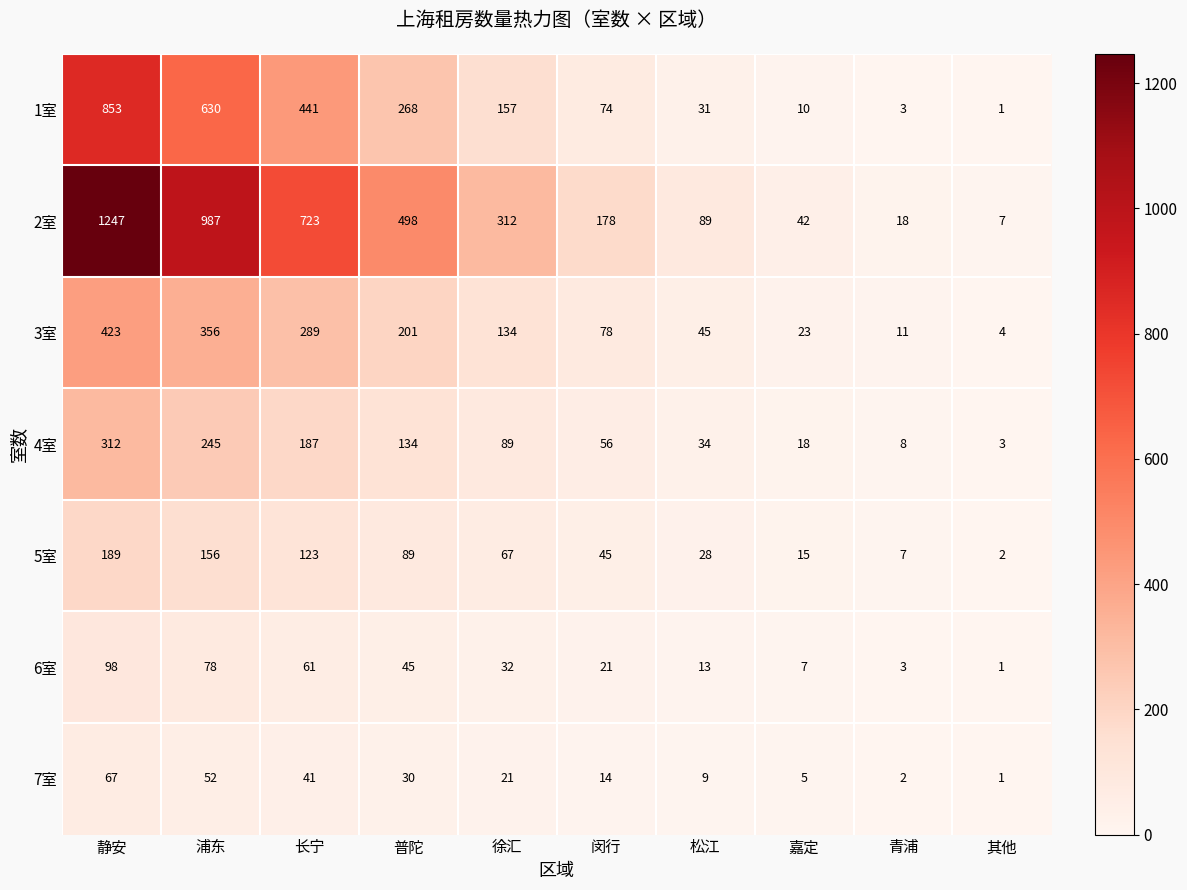

Read the 4室 value at 闵行, to the nearest 5.

55